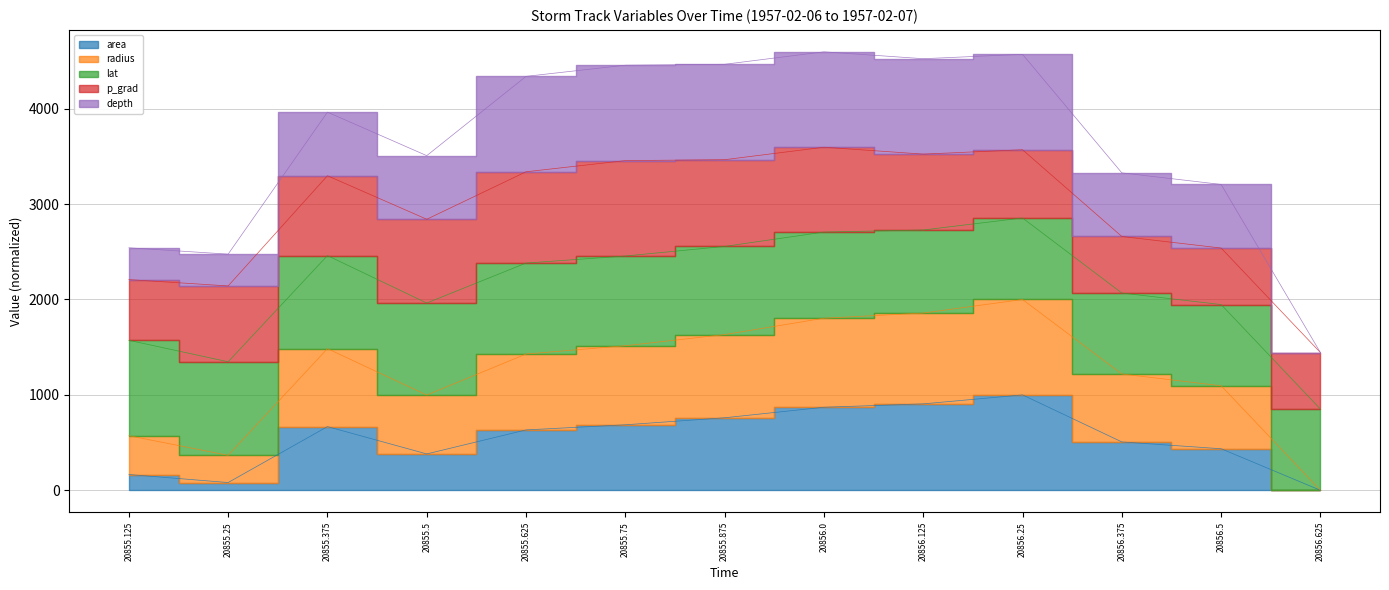

Which series has the widest spread of values?

depth